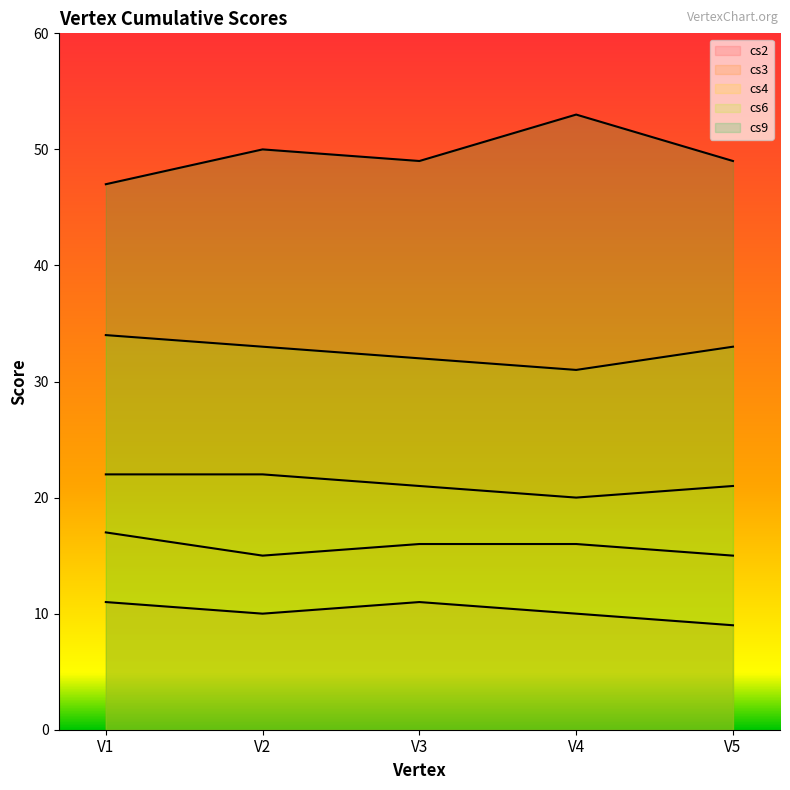

Where is the first local minimum for cs2?

V2